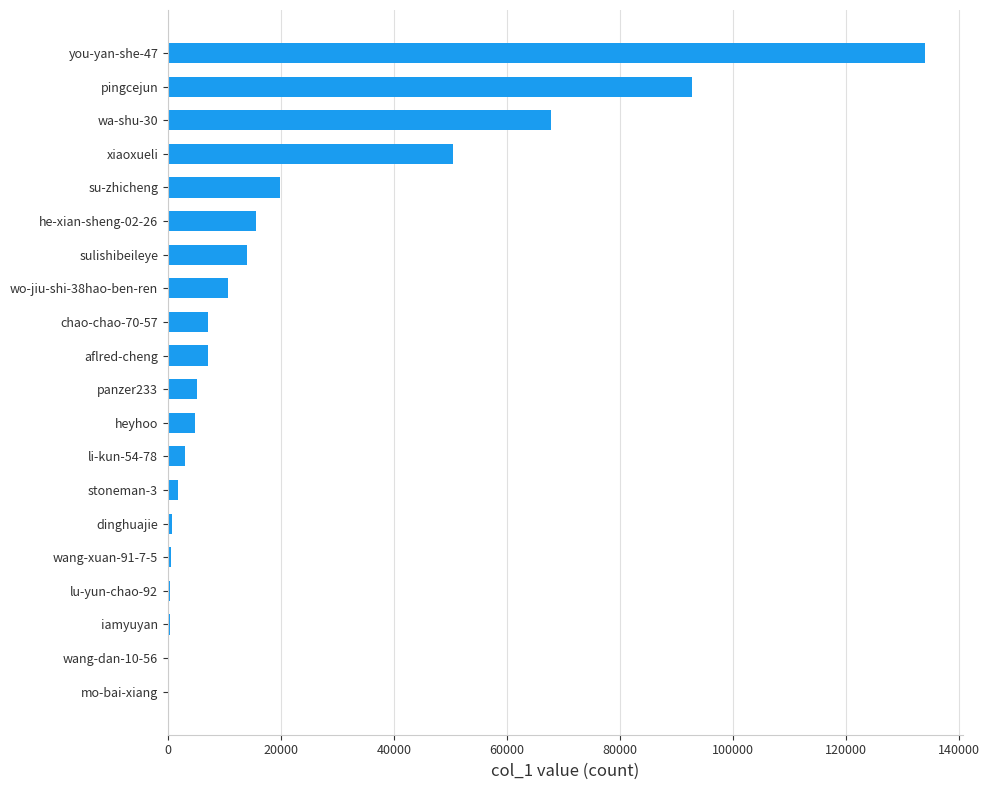

The value at wo-jiu-shi-38hao-ben-ren is 10690. True or false?

True